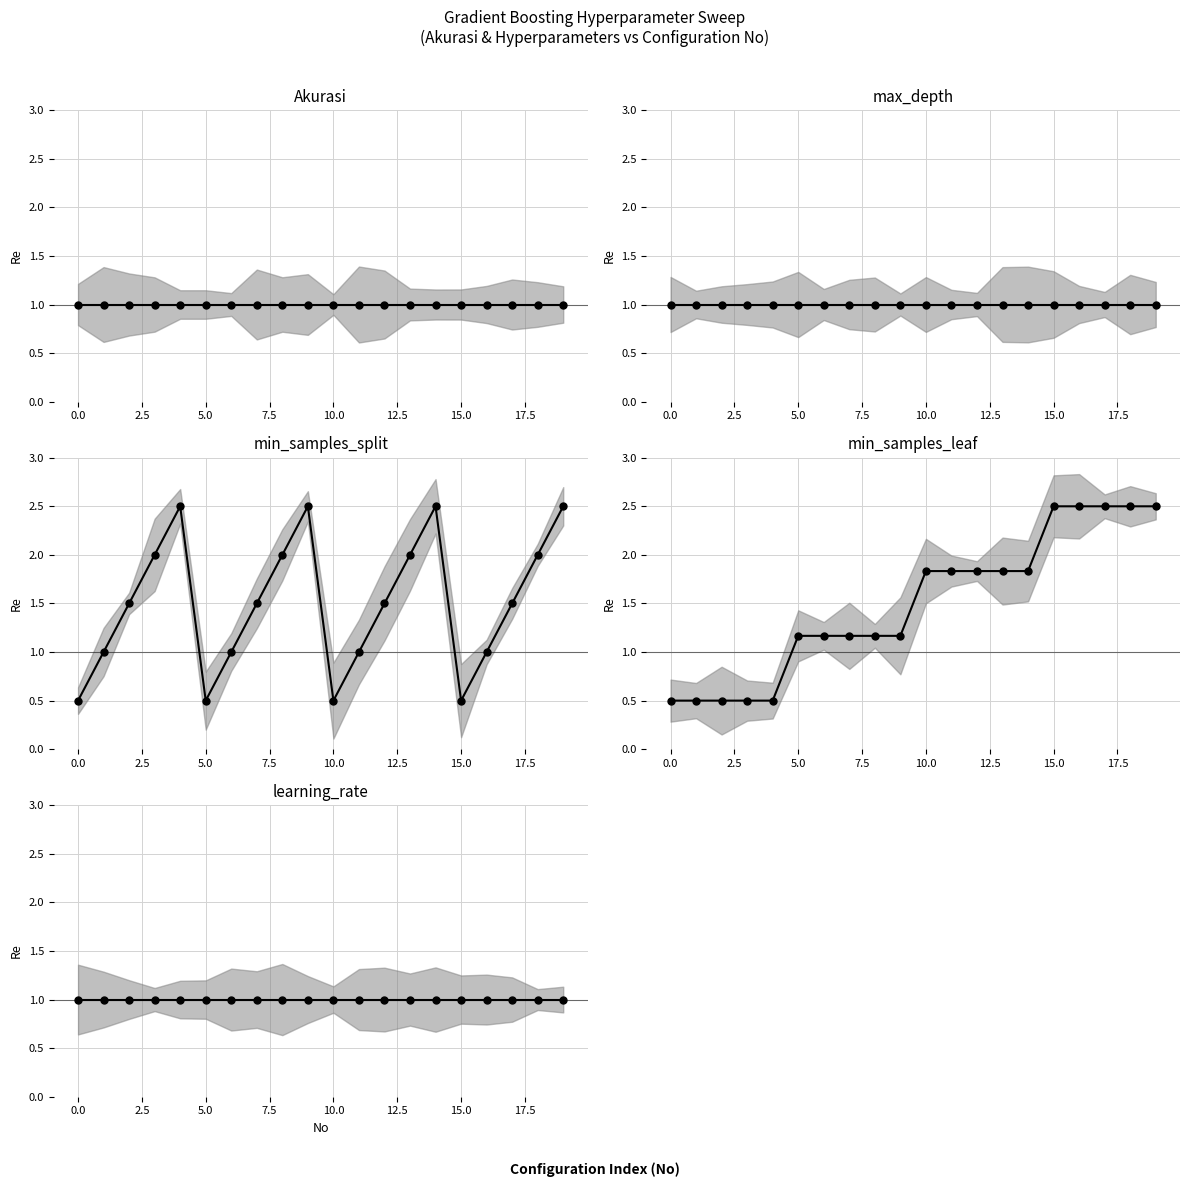

The max_depth series shows 0.6 at 0.0. True or false?

False